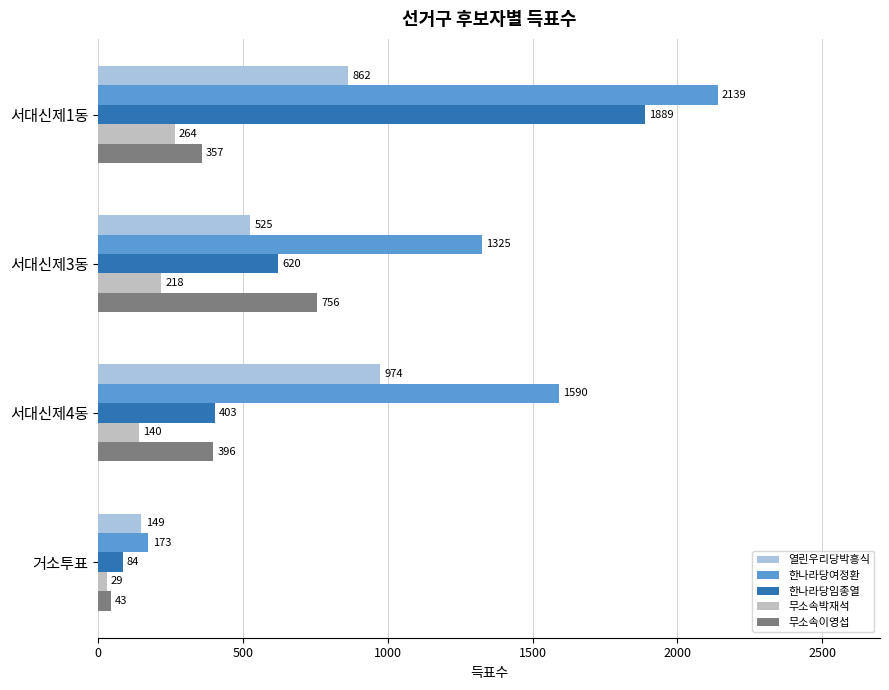

At how many categories does at least one series exceed 784?

3